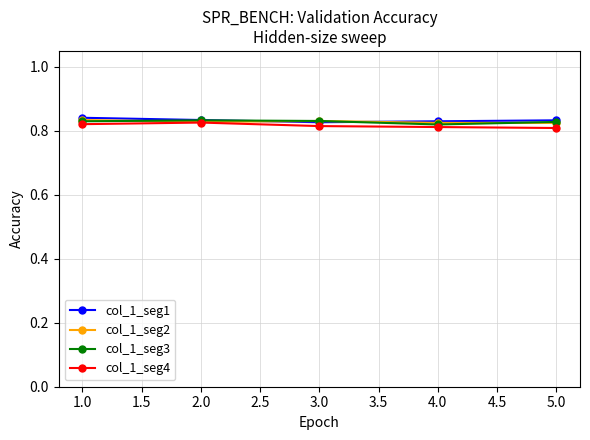

What is the total value across all series at 4.0?

3.3